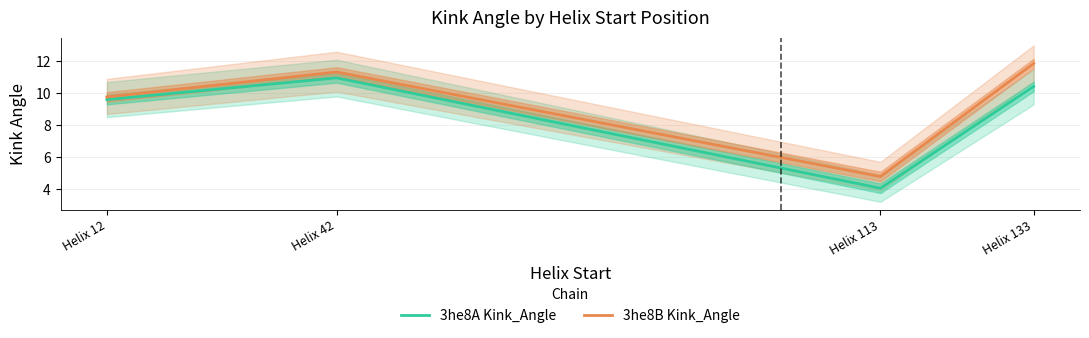

How many data points in 3he8A Kink_Angle are less than 10?

2